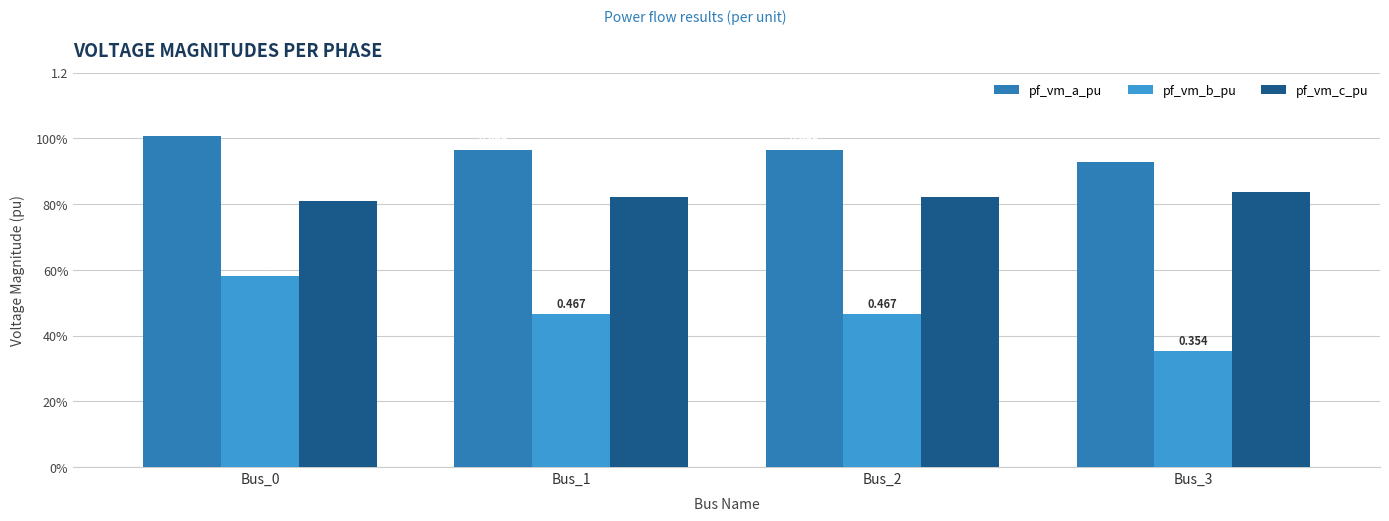

Is the value of pf_vm_b_pu at Bus_2 greater than the value of pf_vm_a_pu at Bus_1?

No